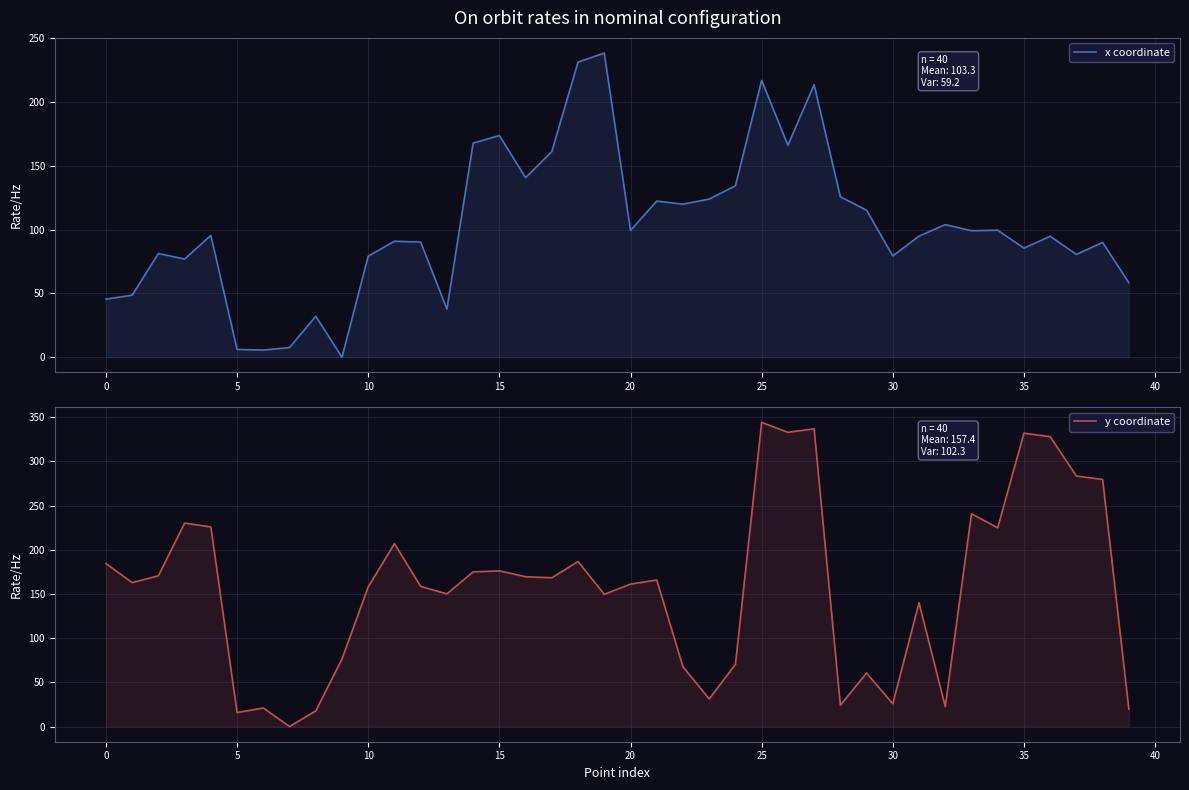

Between 16 and 35, which series saw the biggest shift?

y coordinate